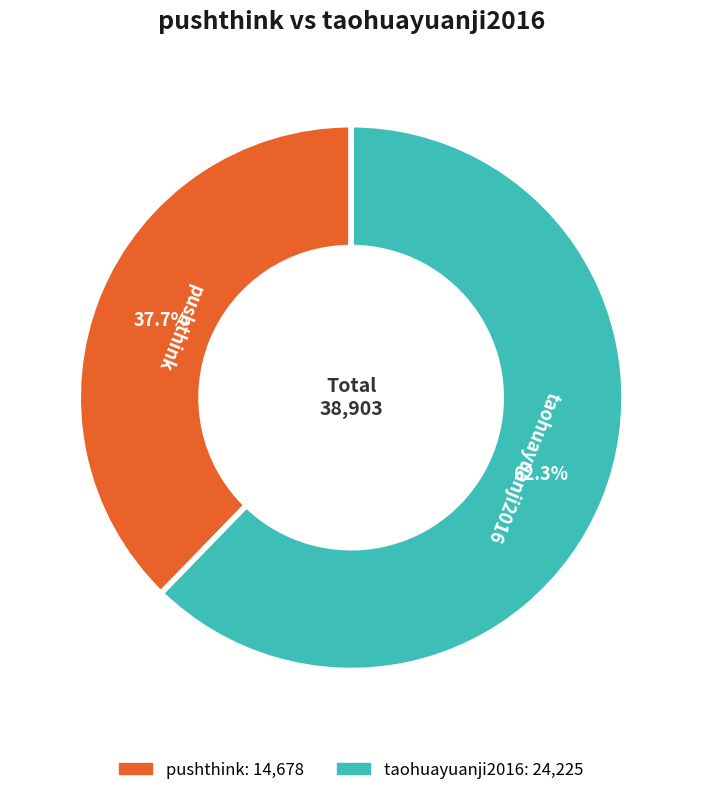

Which category has the smallest portion of the pie?

pushthink